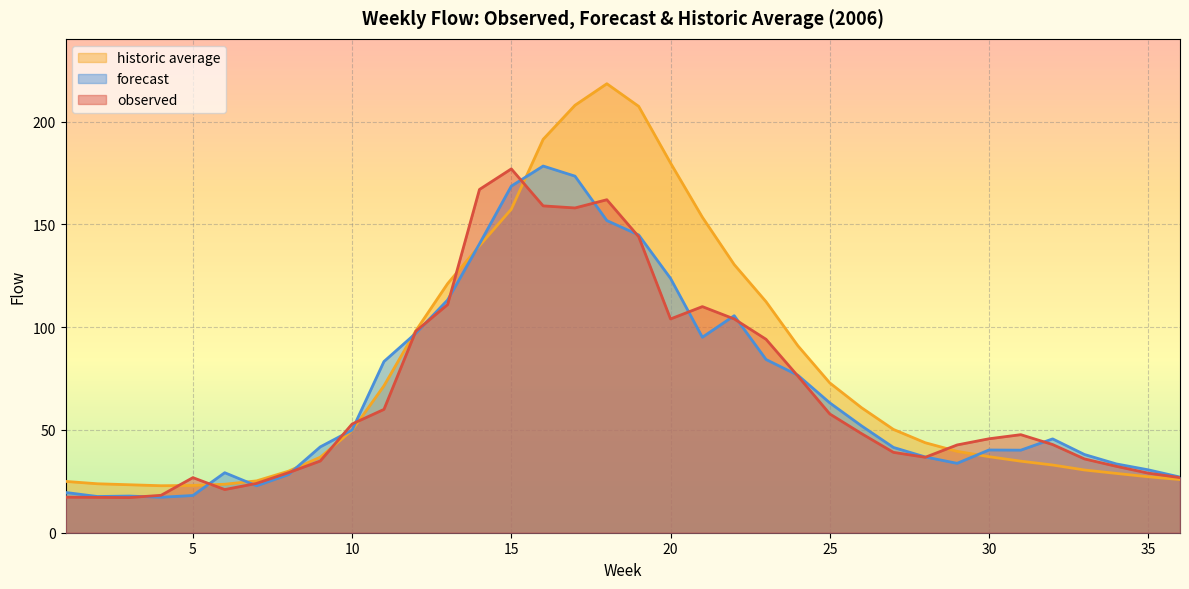

Reading left to right, what are all the values shown in this chart?

observed: 17.3	17.2	17.1	18.2	26.8	21.0	24.0	29.2	34.9	52.9	60.0	98.0	111.0	167.0	177.0	159.0	158.0	162.0	144.0	104.0	110.0	104.0	94.1	76.2	57.8	48.2	39.1	36.7	42.7	45.7	47.7	42.9	35.9	32.3	29.0	26.8
forecast: 19.6	17.6	17.8	17.3	18.1	29.2	22.8	28.3	41.8	49.9	83.3	97.0	113.2	140.5	168.6	178.4	173.5	151.9	144.9	123.7	95.1	105.6	84.3	76.6	63.2	52.0	41.5	36.9	33.8	40.2	40.2	45.6	38.0	33.5	30.6	27.1
historic average: 25.0	23.8	23.3	22.9	23.0	23.6	25.2	29.9	36.7	49.8	71.5	98.2	121.2	139.6	157.4	191.4	208.0	218.4	207.4	179.9	153.5	130.5	112.4	90.9	72.9	60.8	50.3	43.8	39.6	37.0	34.8	32.9	30.5	28.9	27.2	25.9